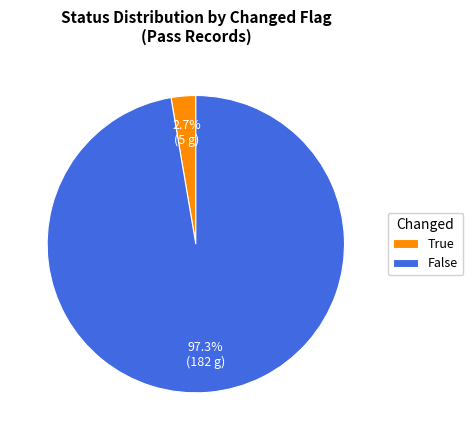

Which category has the smallest portion of the pie?

True